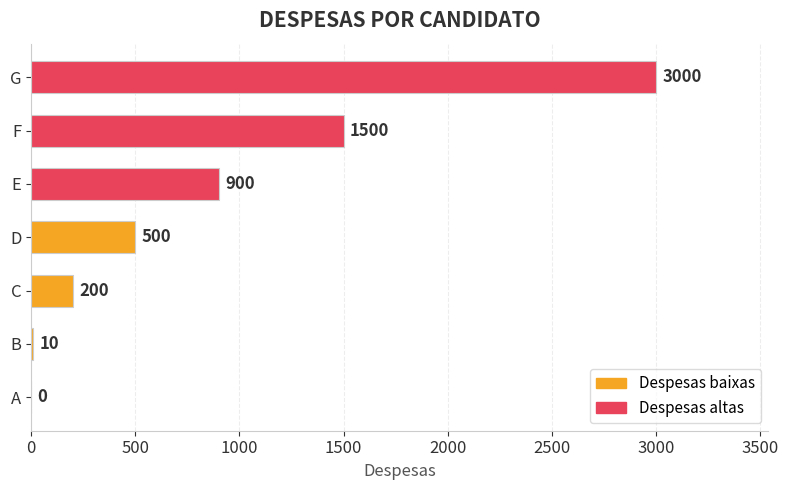

Is it true that the value at F is 1500?

True